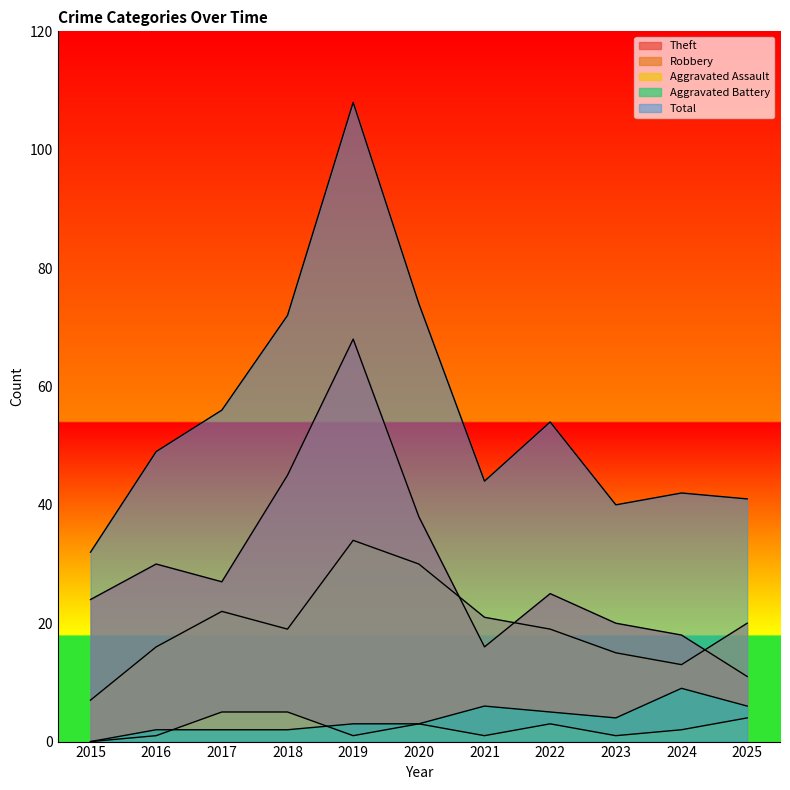

True or false: Total and Aggravated Assault cross at least once.

False